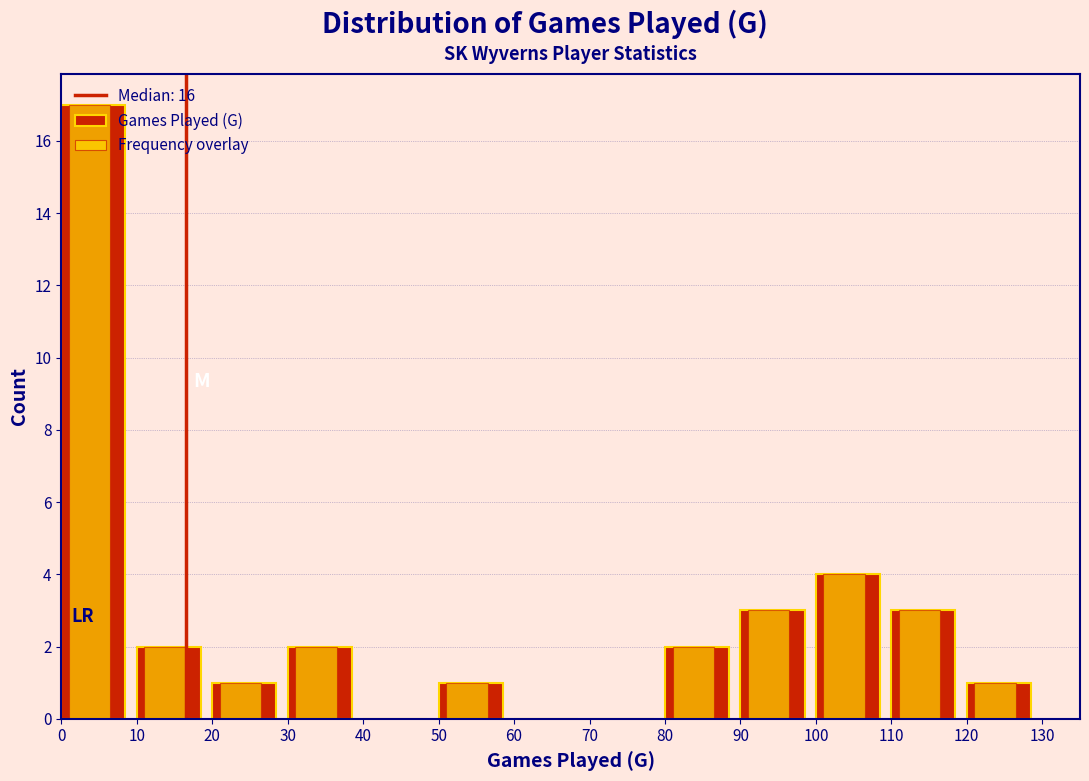

Is the value of Games Played (G) at 90 greater than the value of Frequency overlay at 120?

Yes